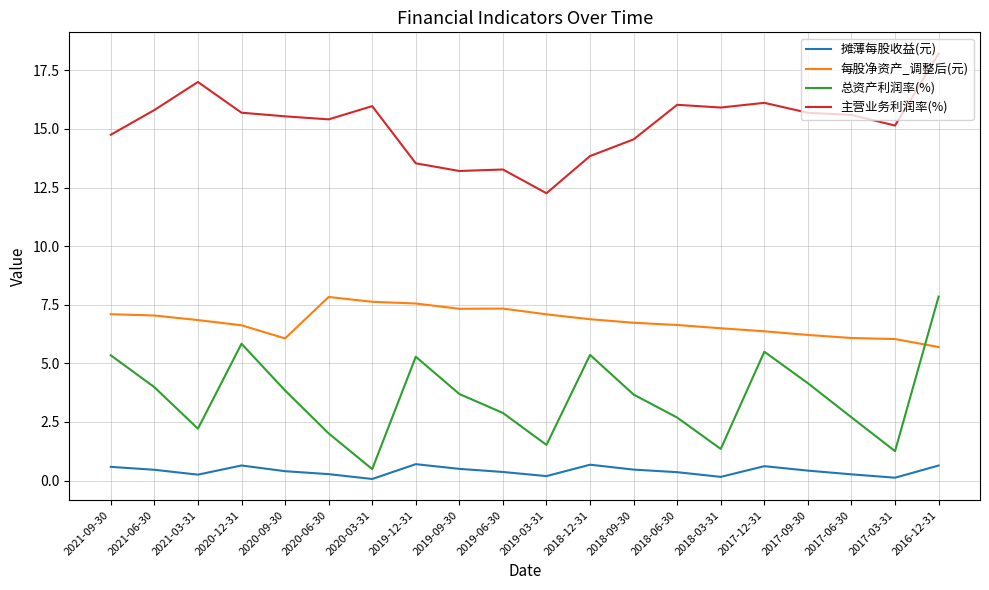

What position from the right is 2018-09-30?

8